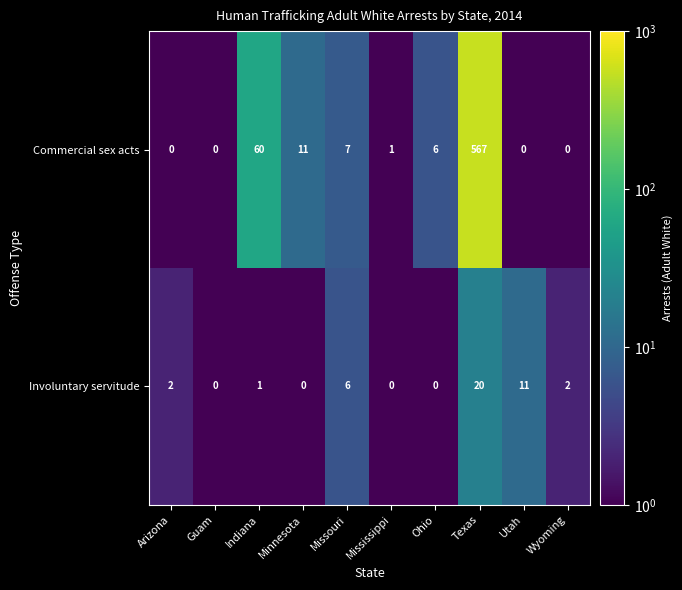

Is it true that Commercial sex acts equals -309 at Guam?

False